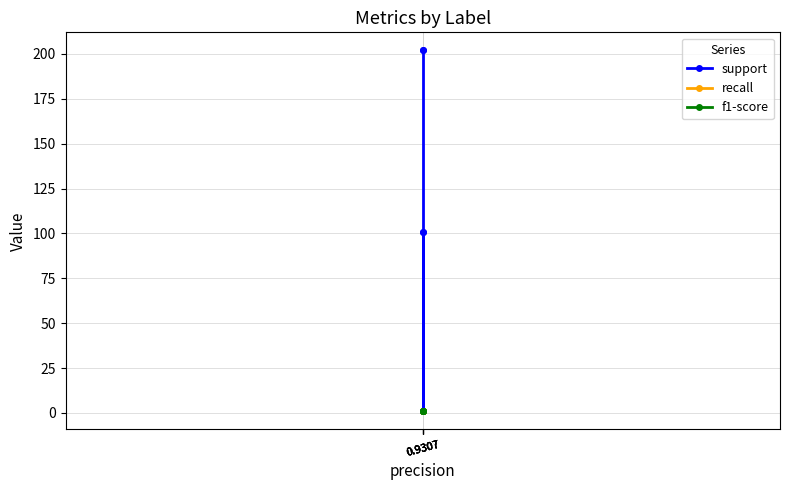

True or false: recall and support cross at least once.

False